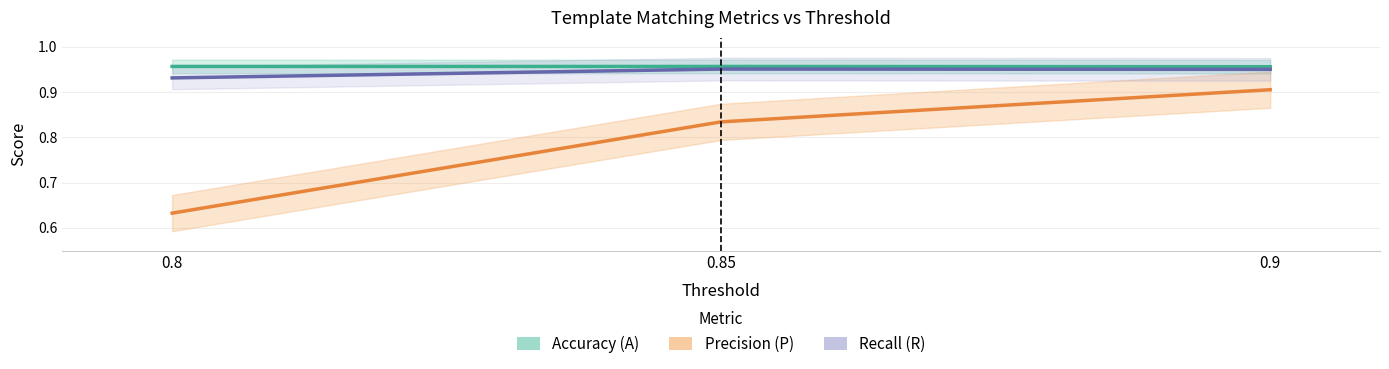

What is the difference between the highest and lowest values at 0.8?

0.3